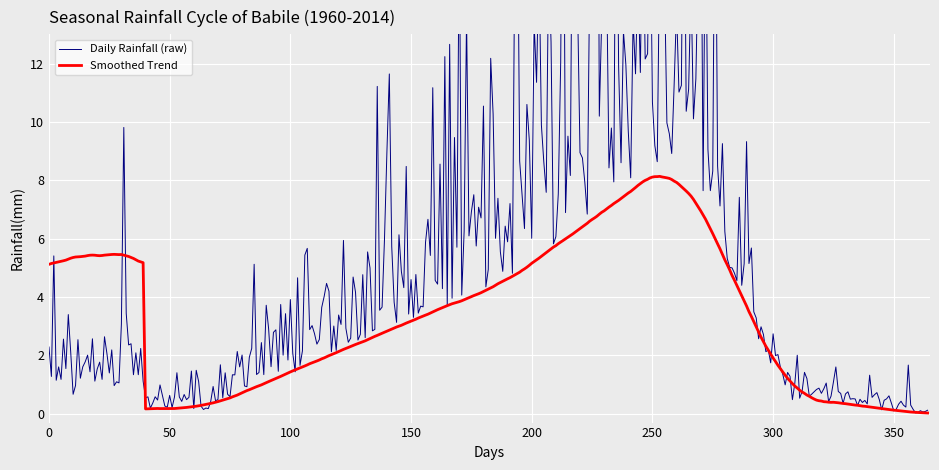

The value of col_0 at 21 is 7.9. True or false?

False